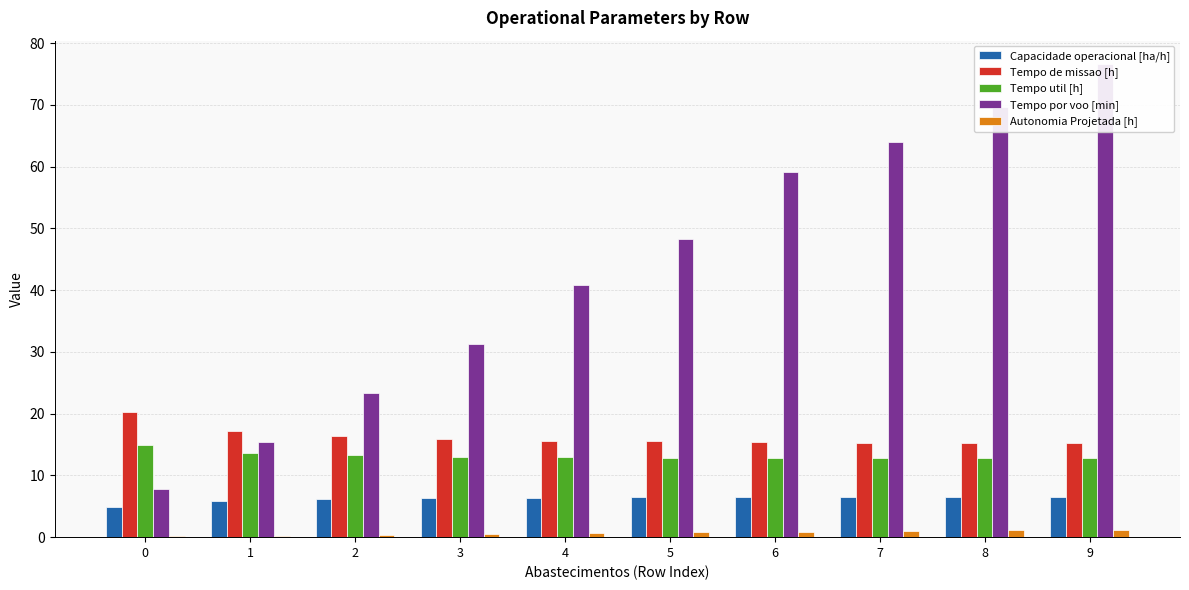

Where does the Capacidade operacional [ha/h] series first go above 6?

2